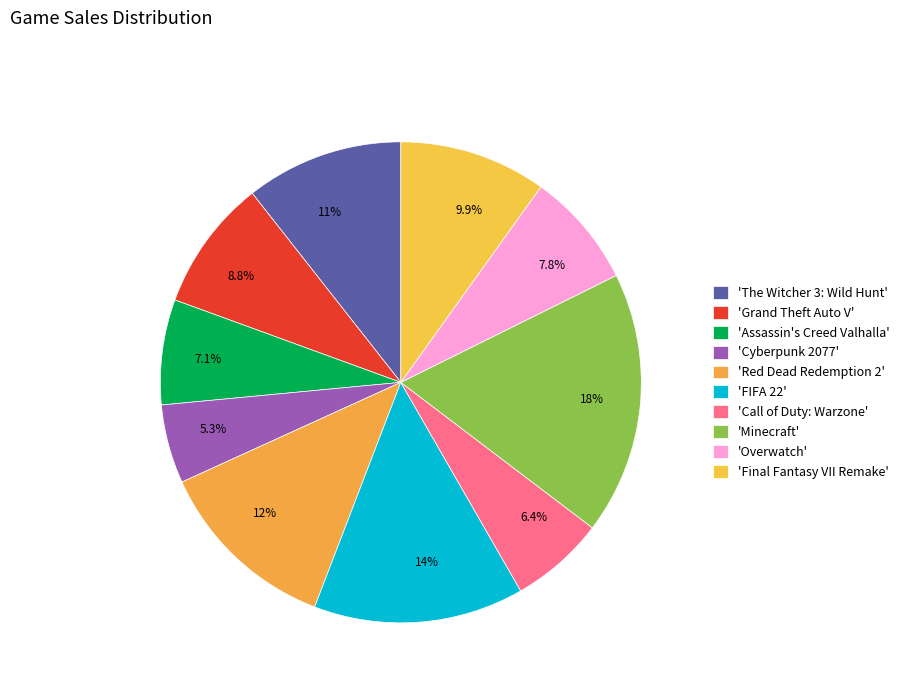

What is the ratio of the value at 8.8% to the value at 7.8%?

1.1